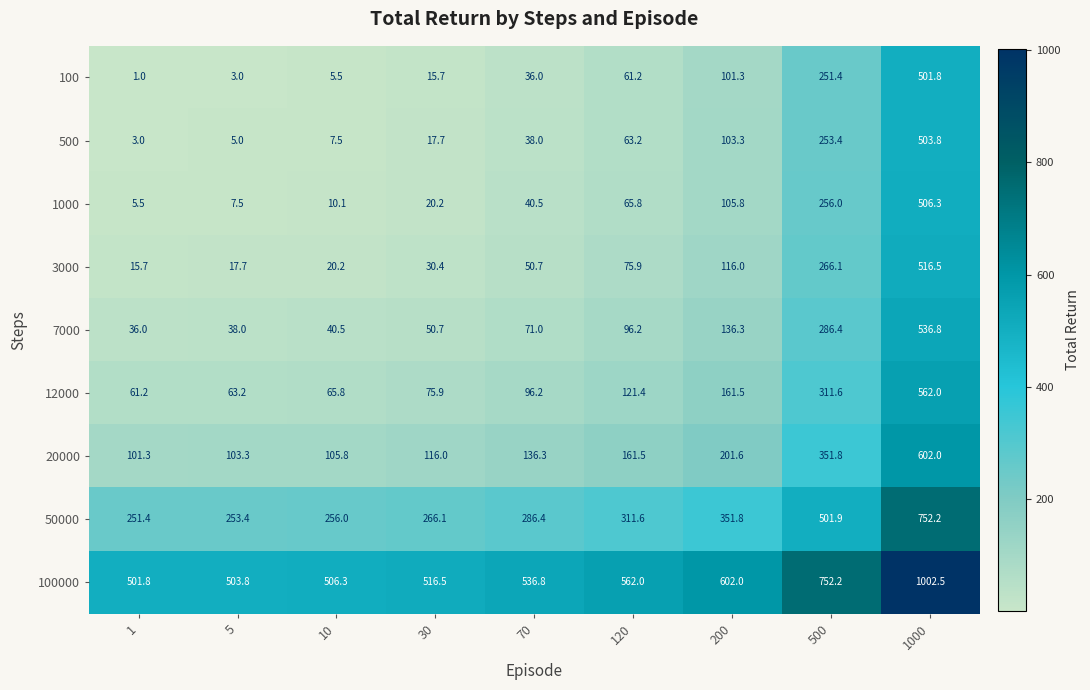

What is the minimum value shown in the chart?

1.0